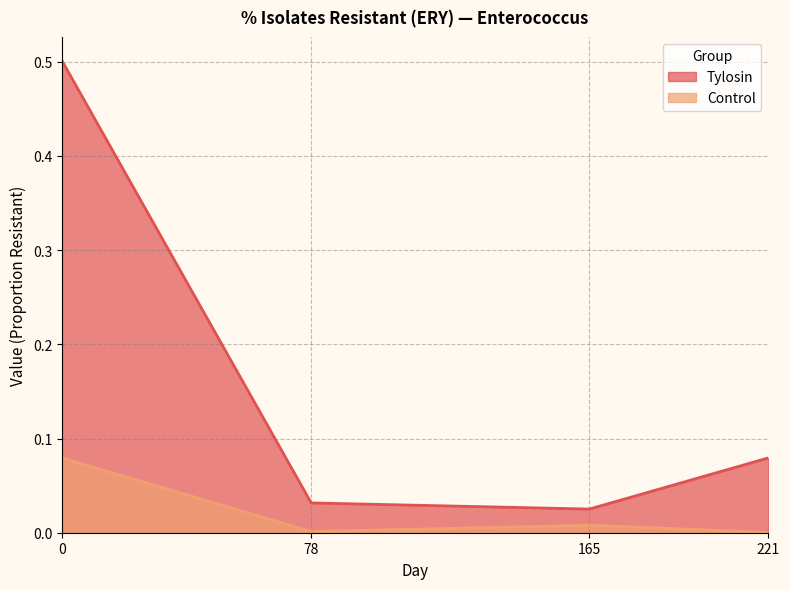

Reading left to right, transcribe all the data shown in this chart.

Tylosin: 0.5	0.0	0.0	0.1
Control: 0.1	0.0	0.0	0.0